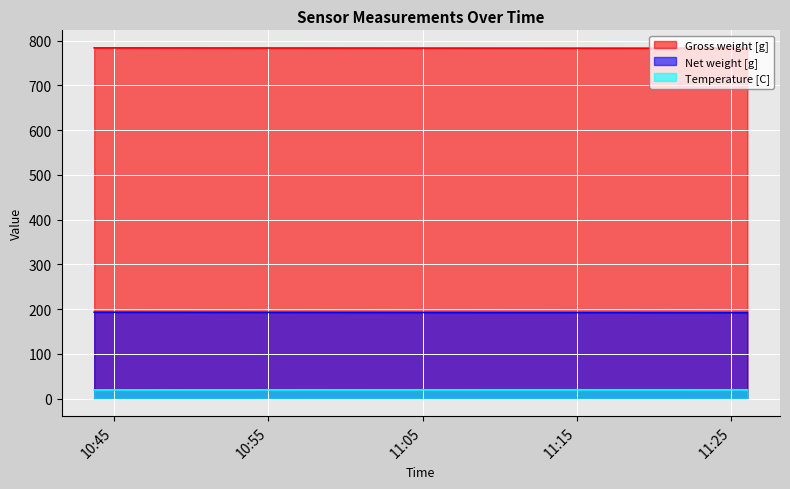

What is the difference between the second highest and second lowest values in the Net weight [g] series?

0.8